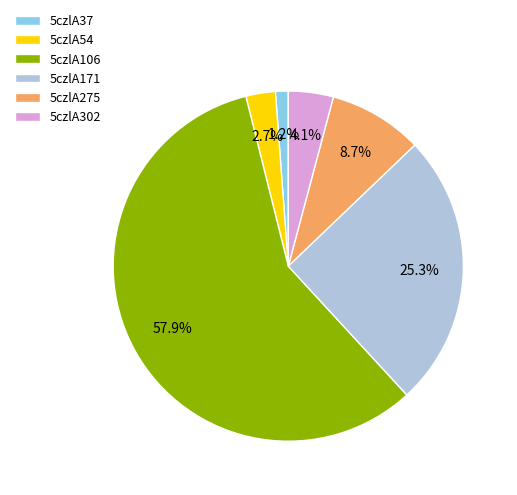

Is there a majority slice in this chart?

Yes